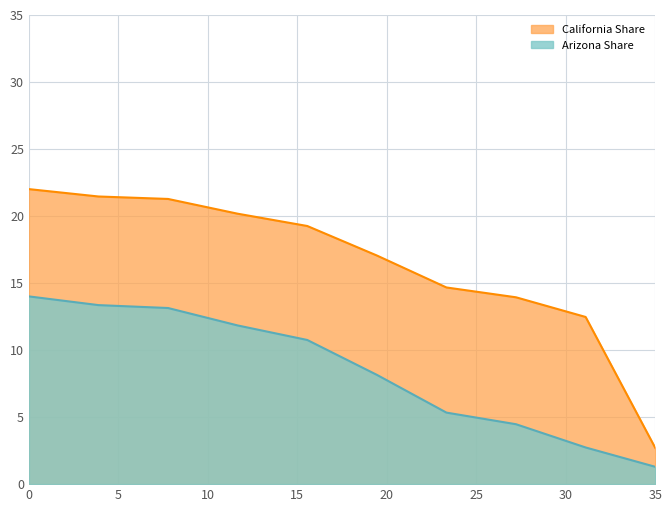

How many lines are shown in the chart?

2